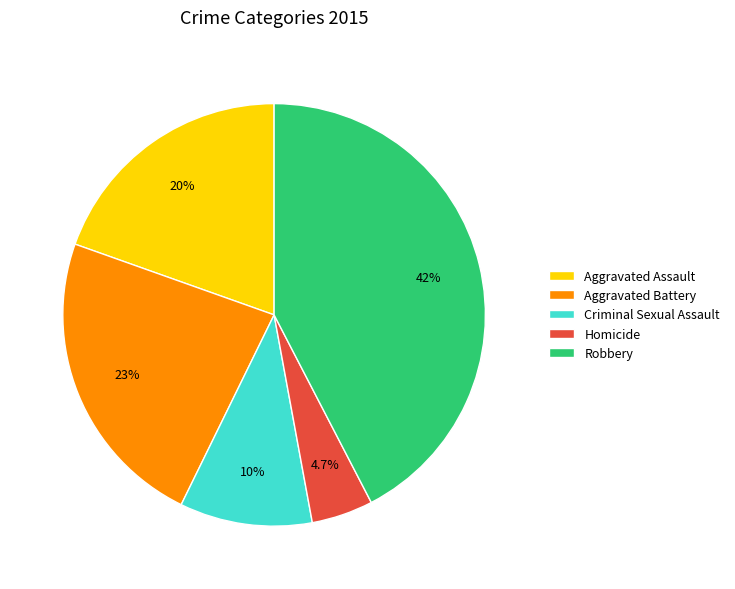

Which category has the biggest portion of the pie?

Robbery